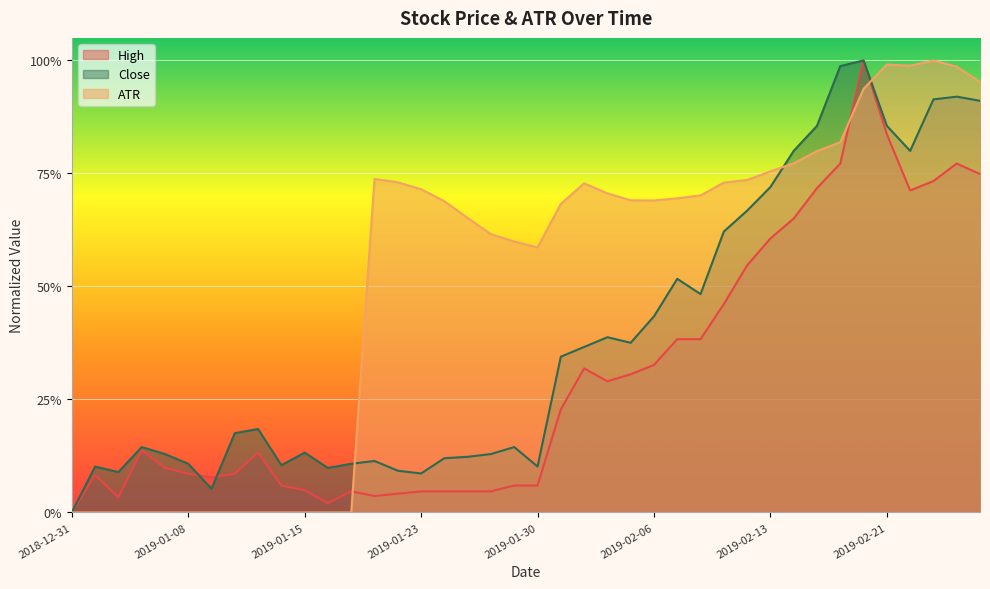

Where is the first local maximum for ATR?

2019-01-18